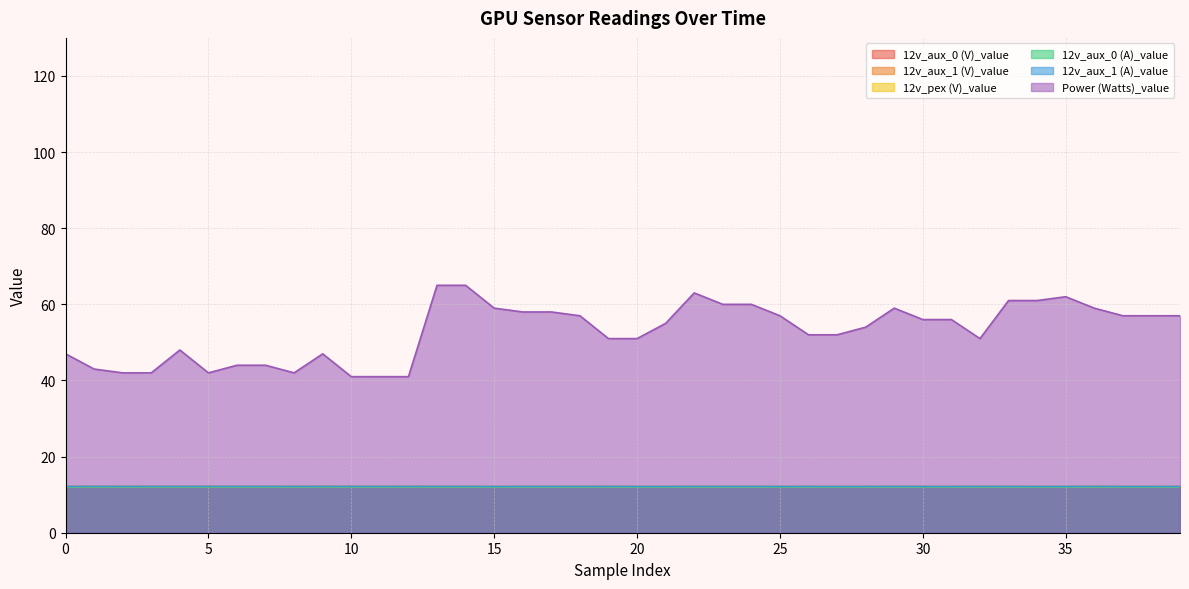

What is the minimum value shown in the chart?

12.0